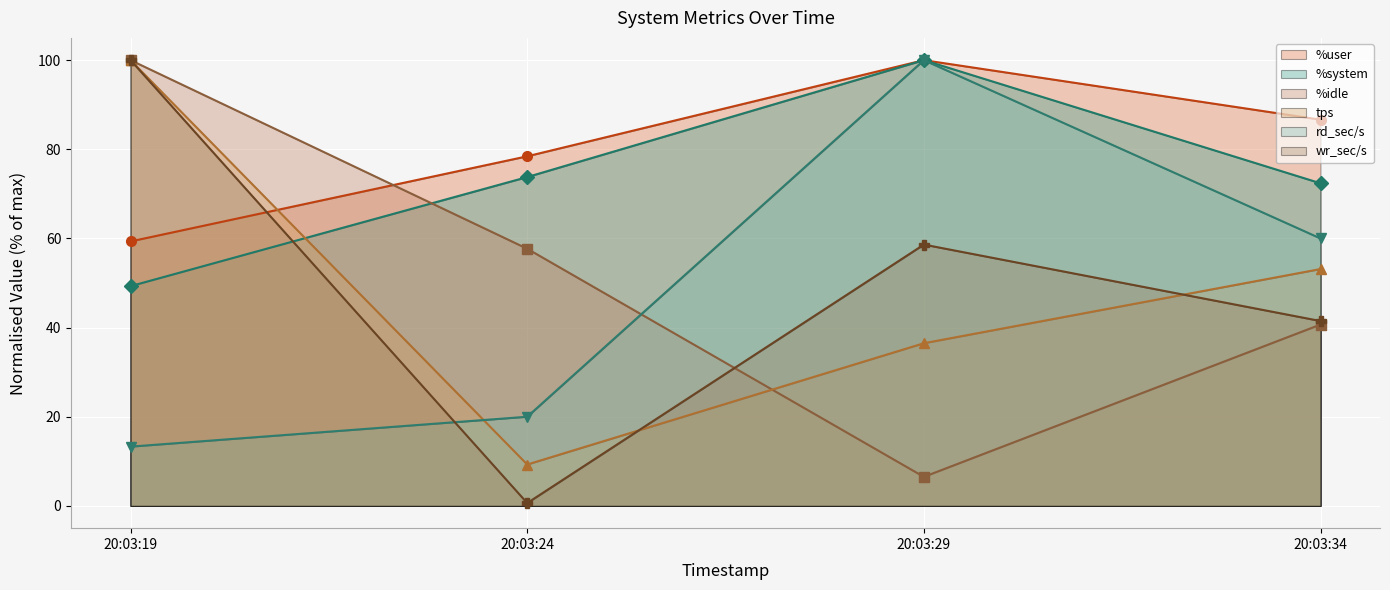

Is the value of tps (line) at 20:03:34 greater than the value of %system (line) at 20:03:34?

No